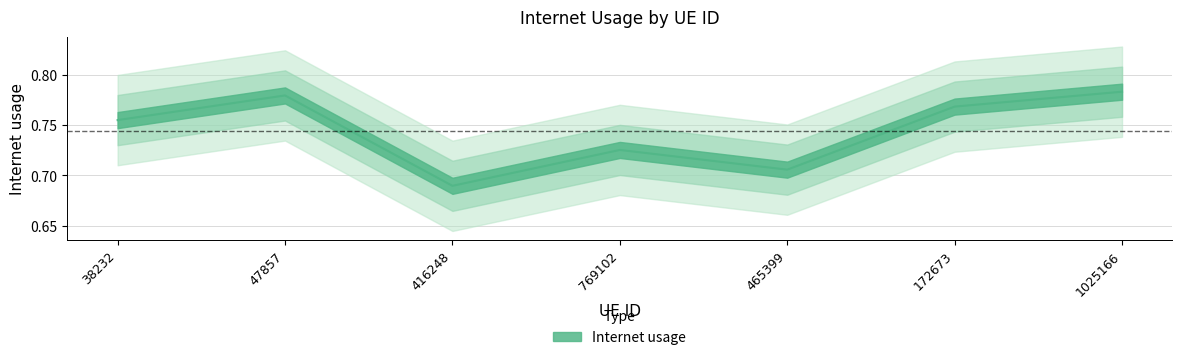

What is the label of the 1st point from the left?

38232